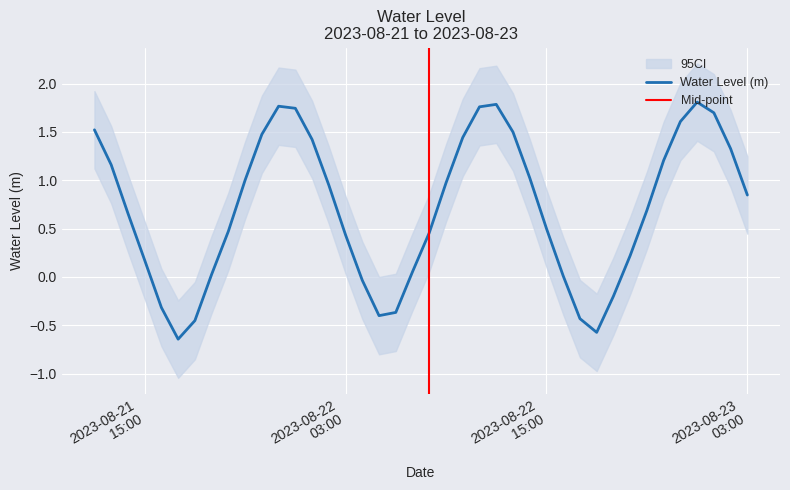

At which label does the data first exceed 0?

2023-08-21 12:00:00